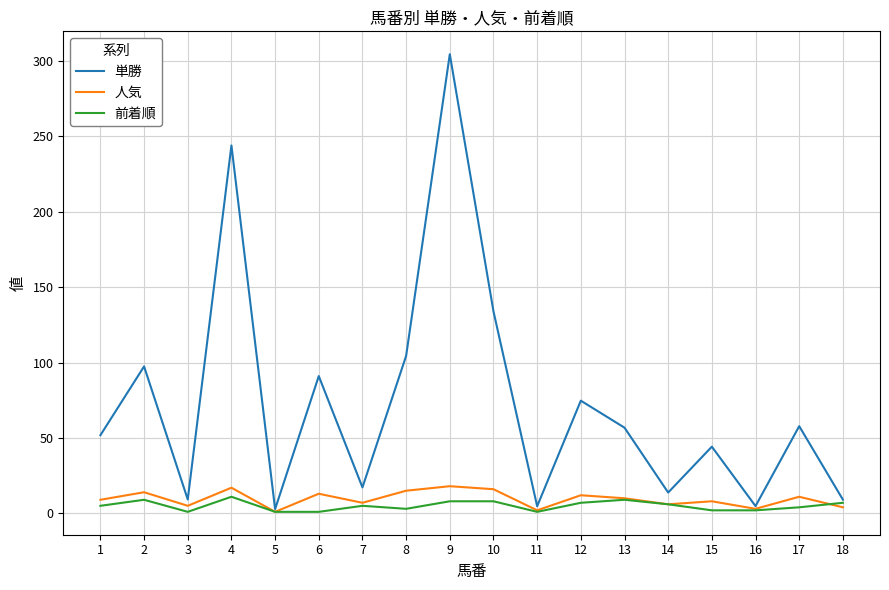

What is the maximum value for 前着順?

11.0